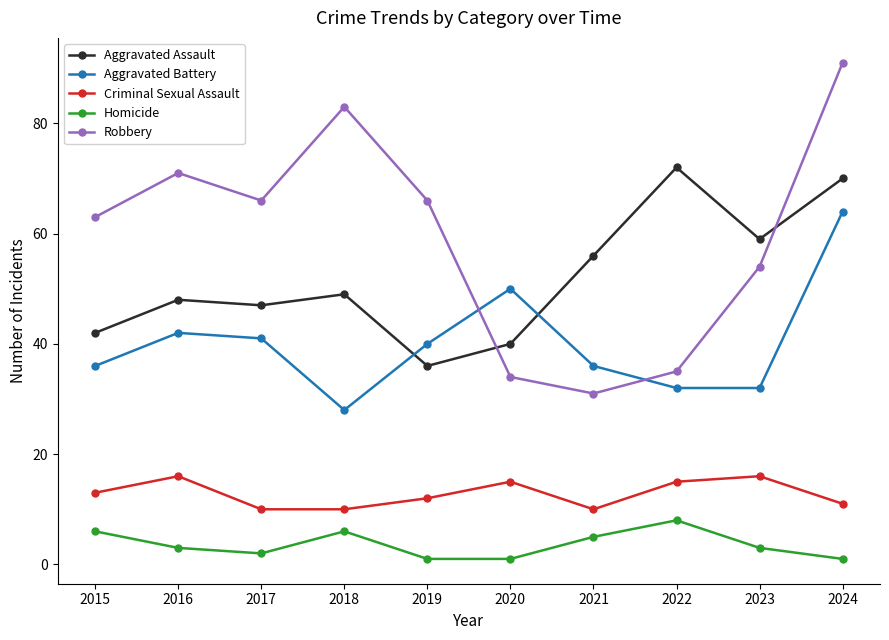

What is the value of the Homicide point at the 7th from the left?

5